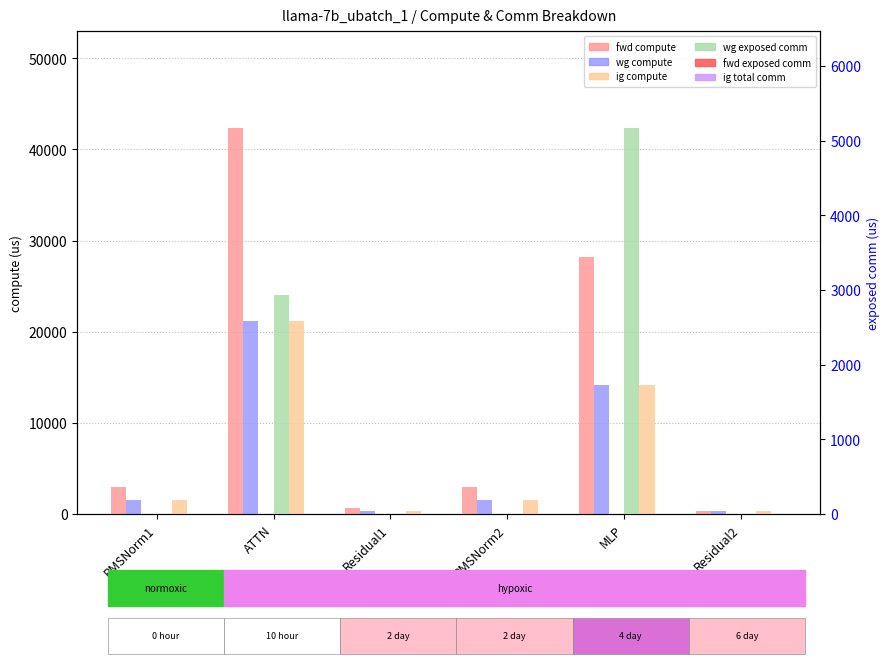

What is the label of the 3rd bar from the left?

Residual1